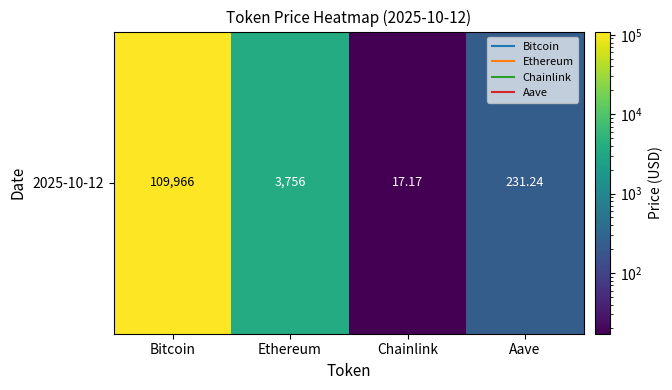

What is the sum of the values at Chainlink and Bitcoin?

109983.2